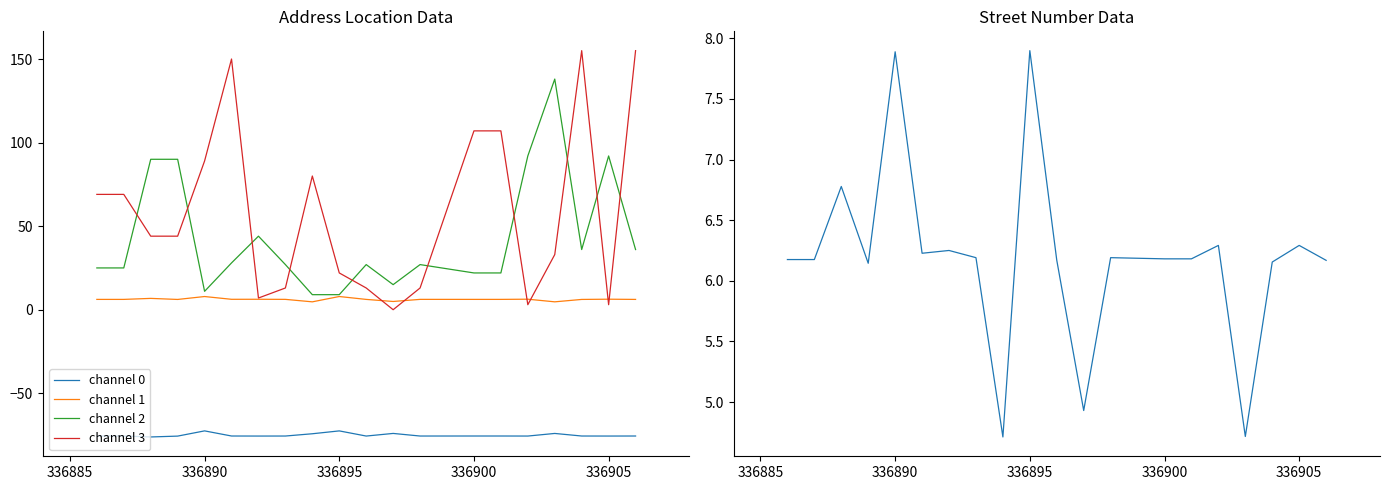

How many series are shown in this chart?

5